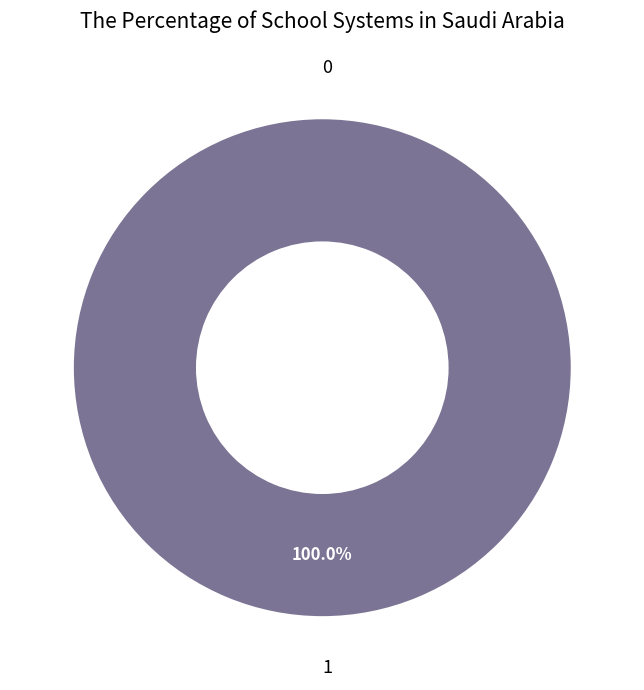

Do 0 and 1 together represent more than half of the pie?

Yes